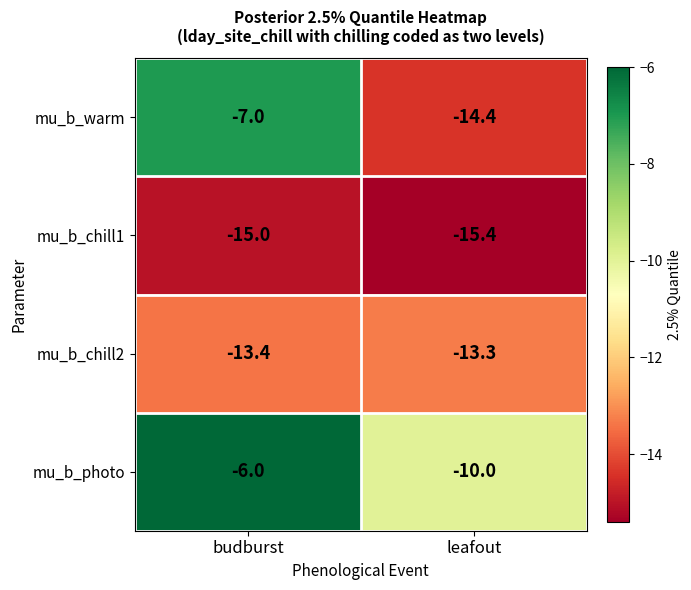

What is the difference between the mu_b_photo values at leafout and budburst?

4.0